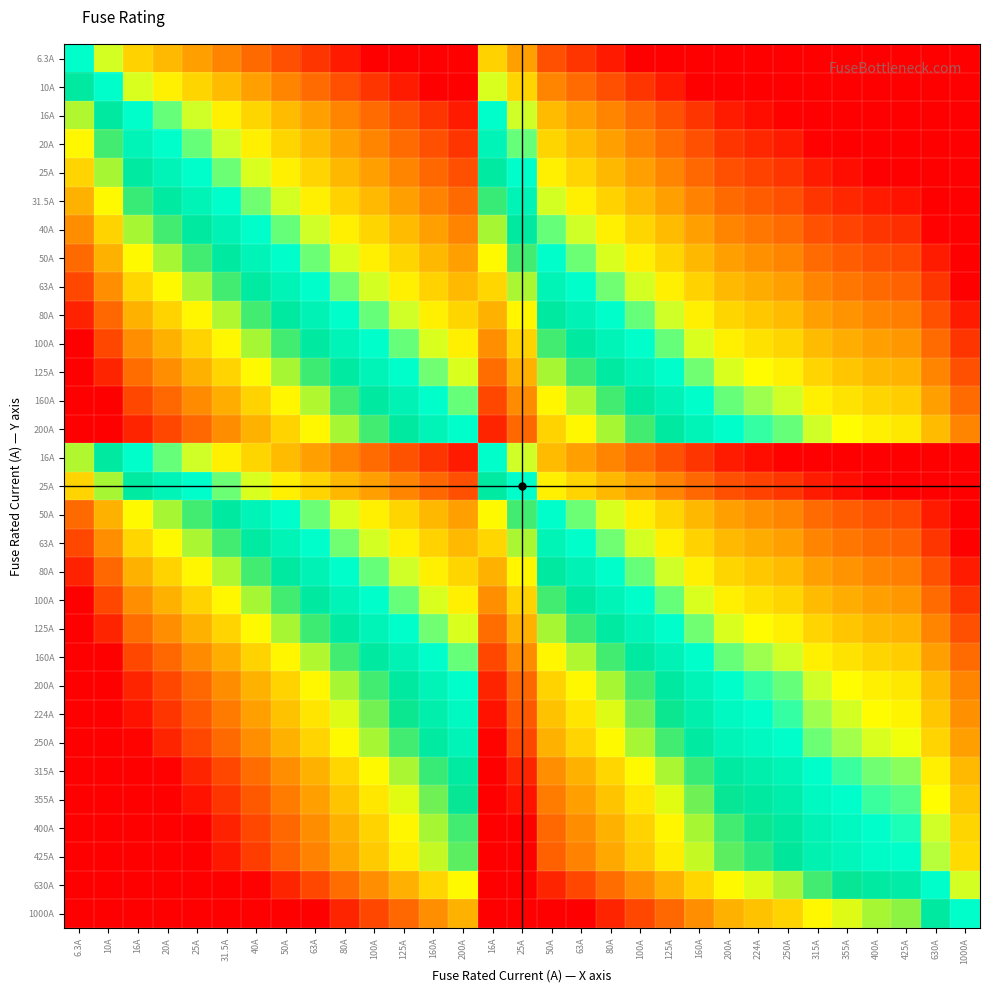

At which category does the chart reach its minimum across all series?

1000A